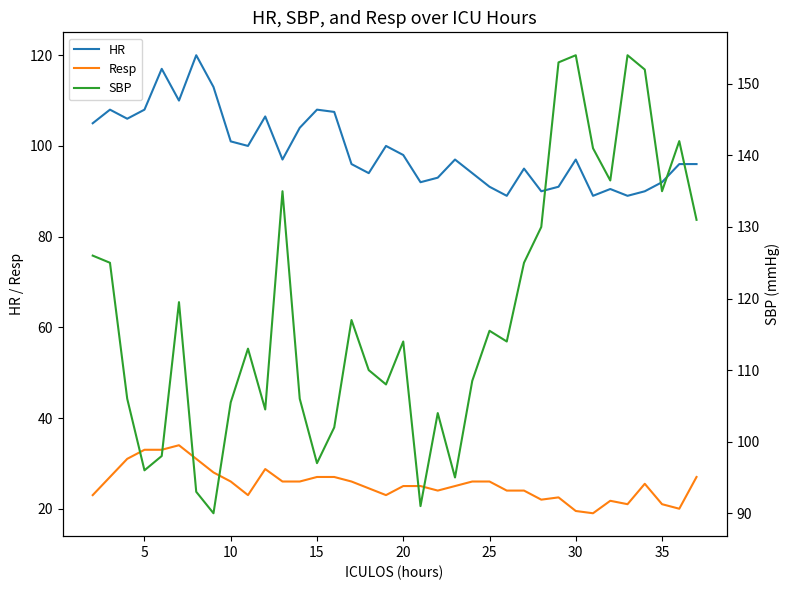

How many values in the HR series are below 97?

17